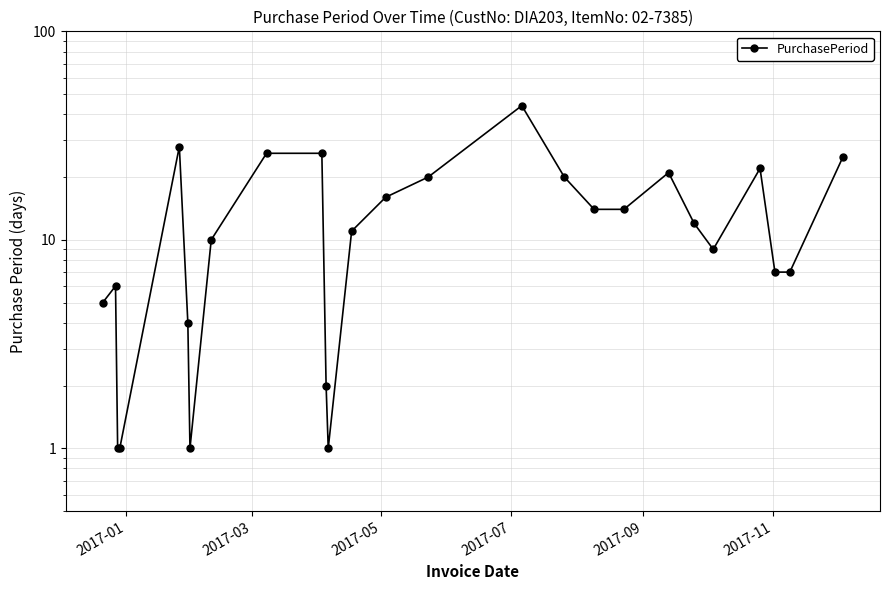

What is the minimum value shown in the chart?

1